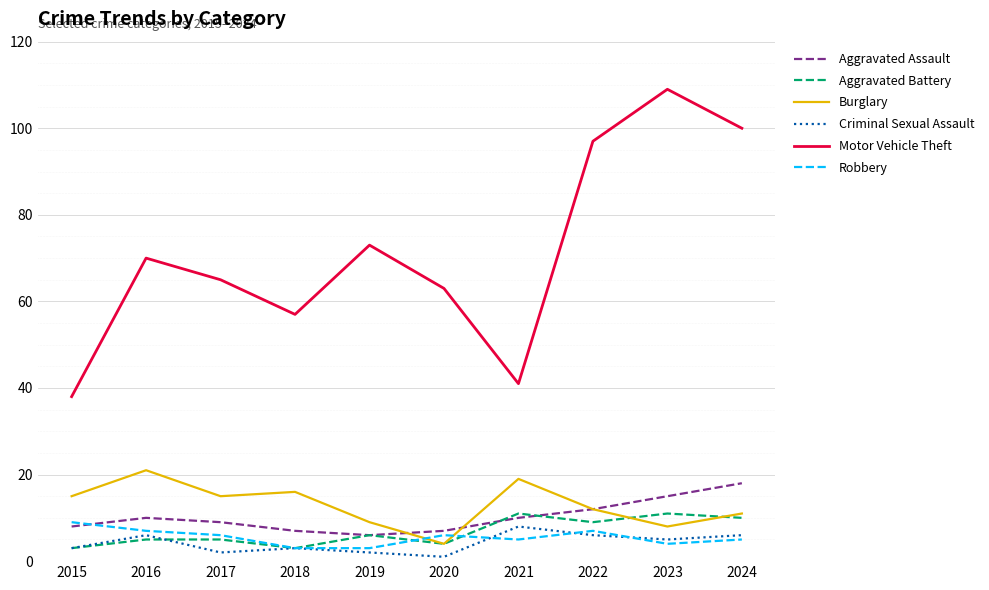

Which series ends up on top after the final intersection of Criminal Sexual Assault and Aggravated Battery?

Aggravated Battery